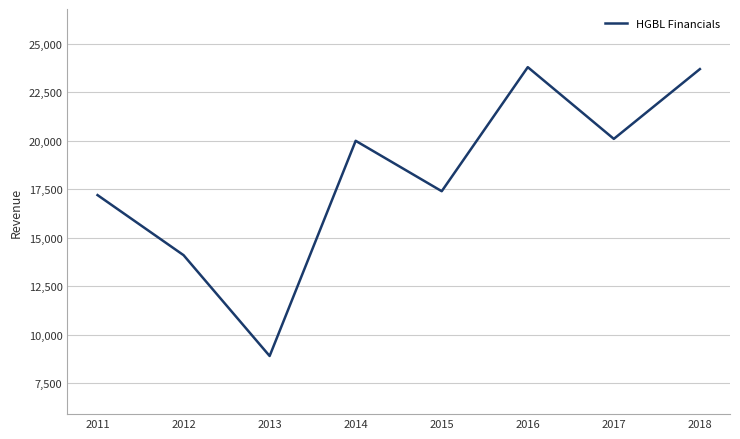

What is the difference between the second highest and minimum values?

14800